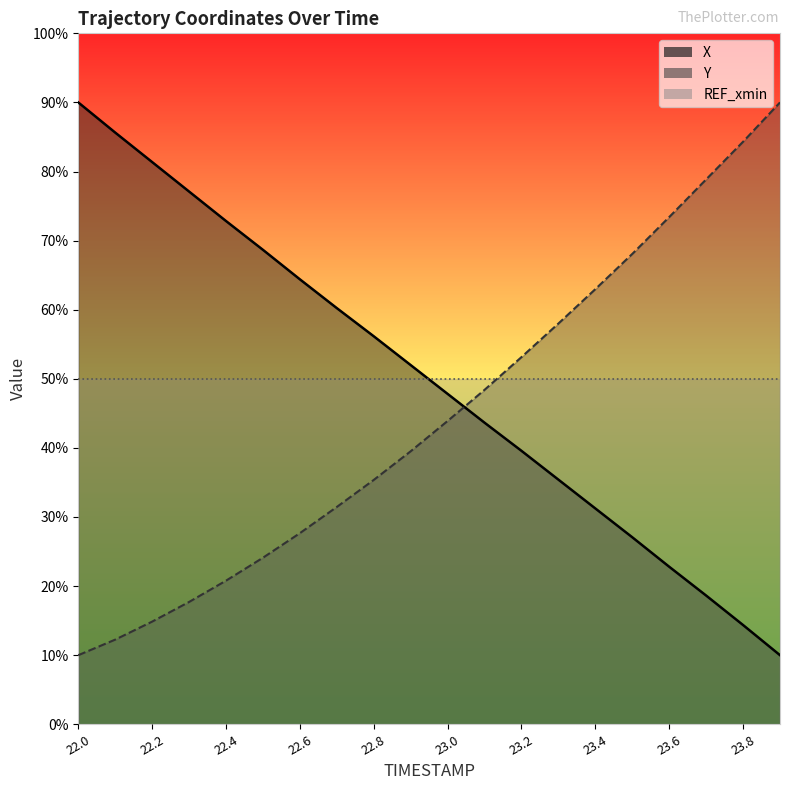

What is the difference between the maximum and minimum values in the Y series?

80.0